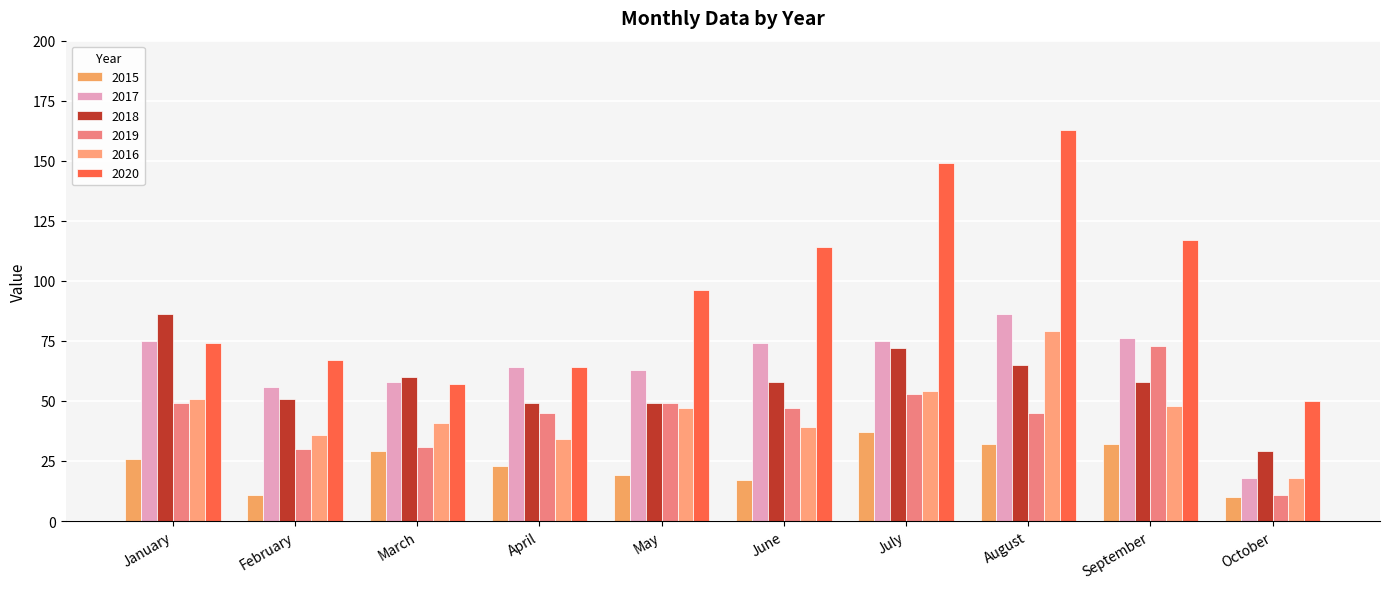

The 2016 series shows 51 at January. True or false?

True